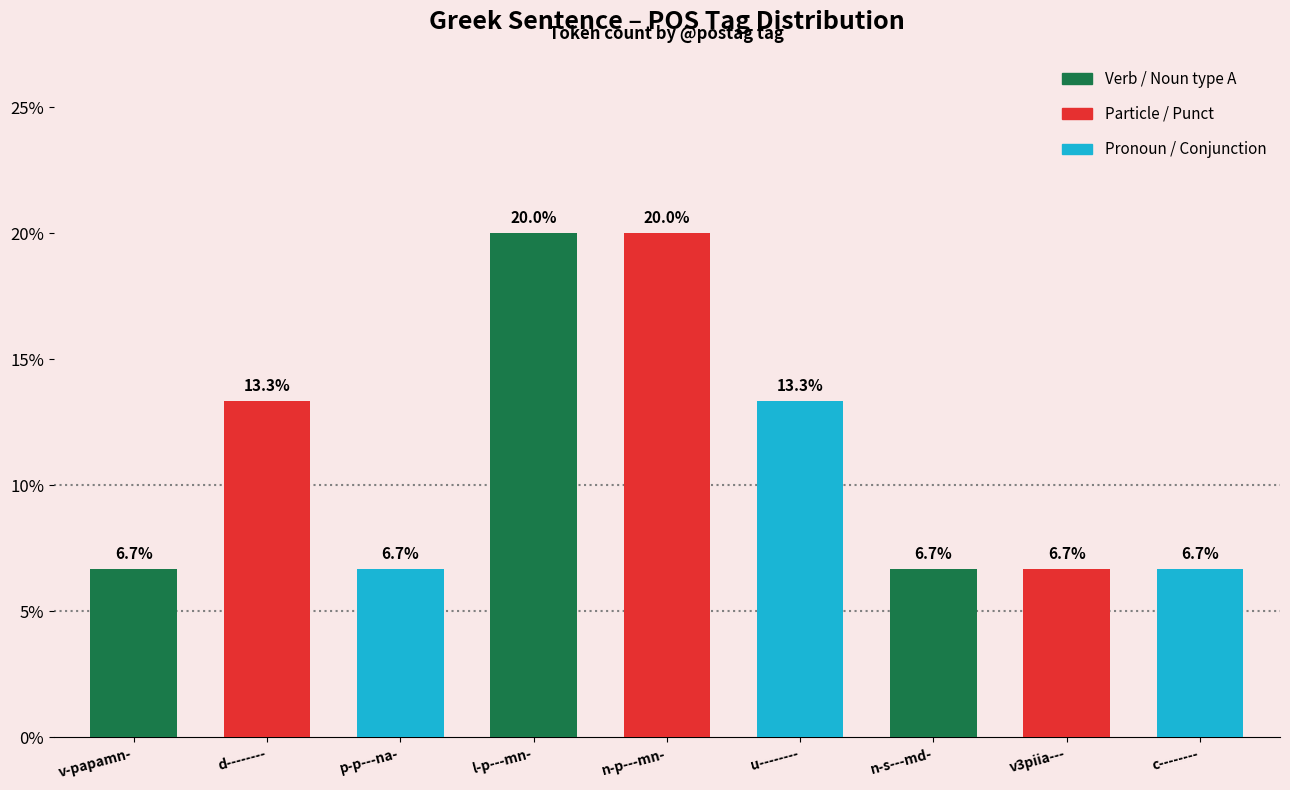

Is it true that the value at d-------- is 22.0?

False